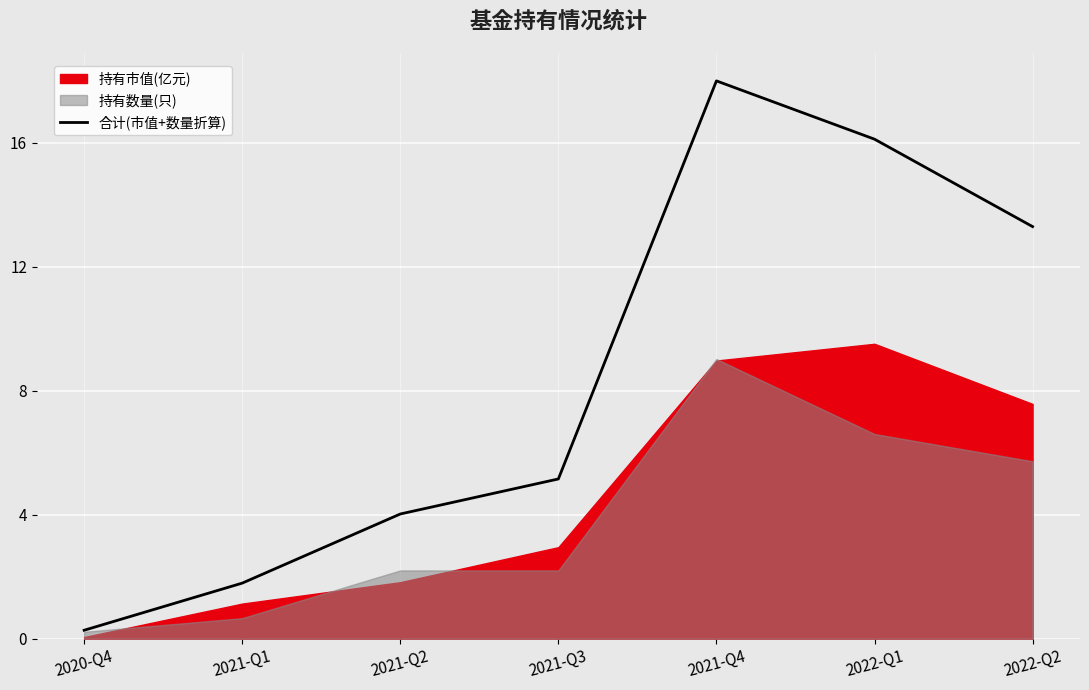

What is the label of the 3rd point from the right?

2021-Q4